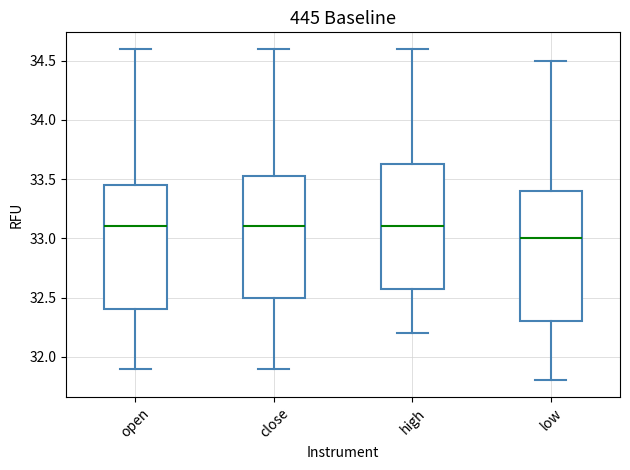

Where does the lower whisker of the box for low end on the y-axis? The values are not printed on the chart, so give them approximately, as read against the axis.

31.80